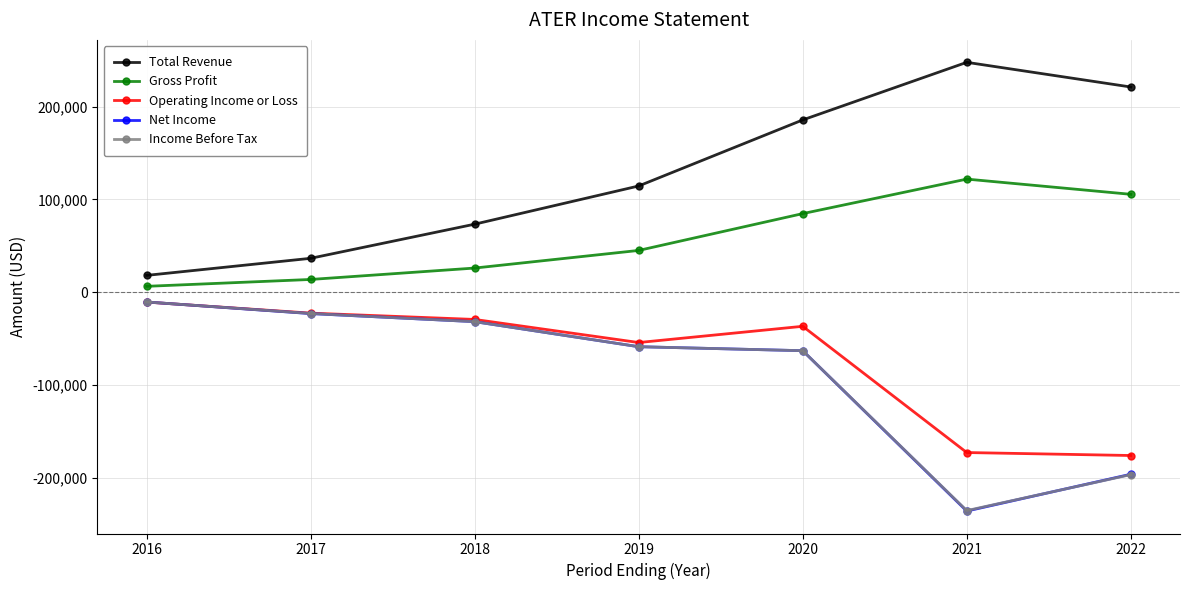

Where is Total Revenue nearest to the value 132950?

2019